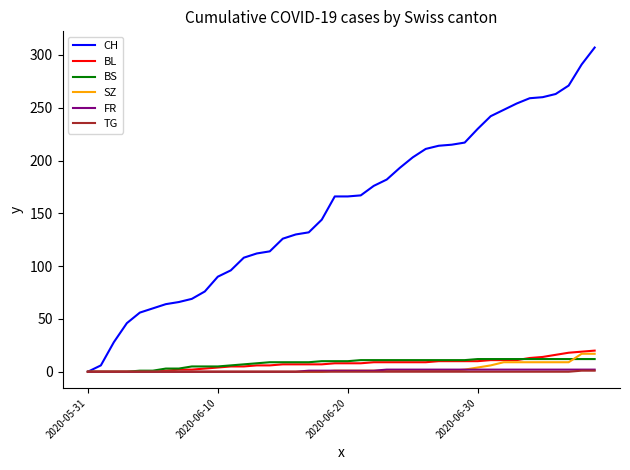

Does the chart have visible grid lines?

No